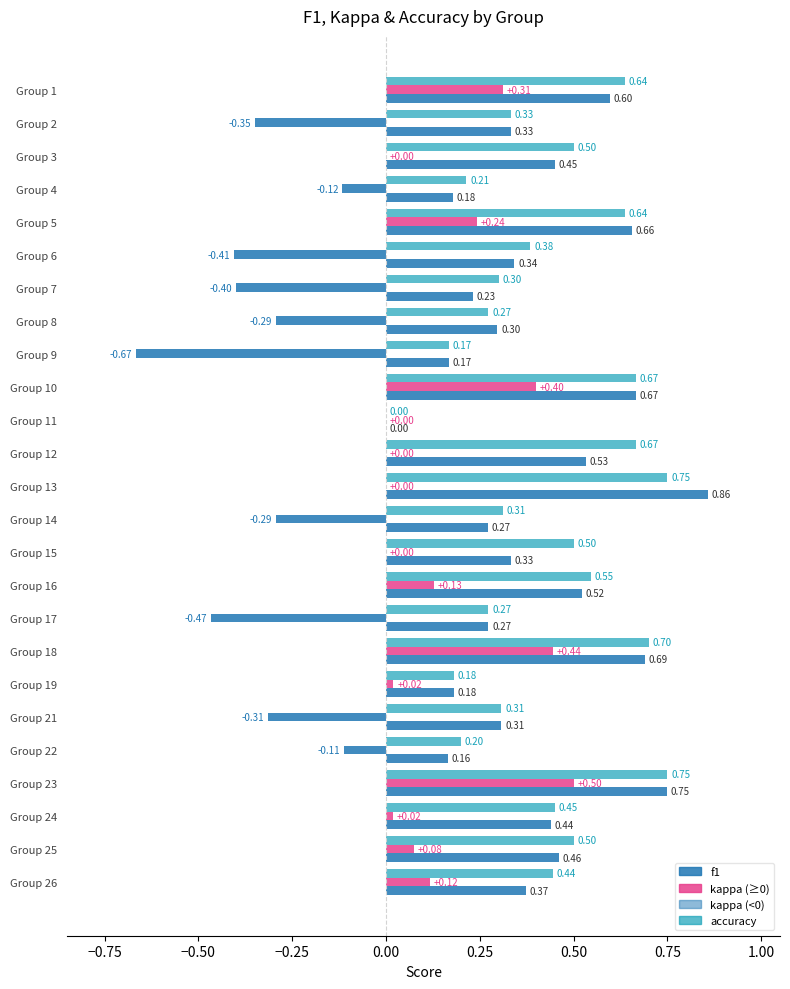

How many accuracy values are between 0 and 1?

25